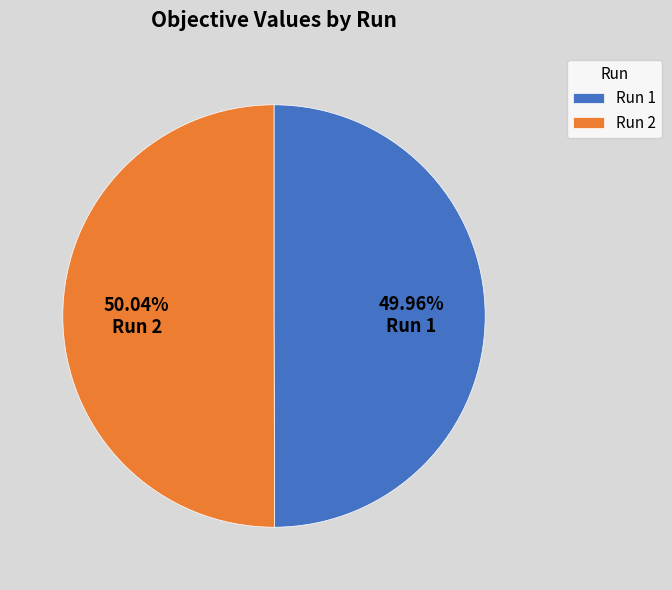

Combined, do Run 1 and Run 2 account for over 50%?

Yes